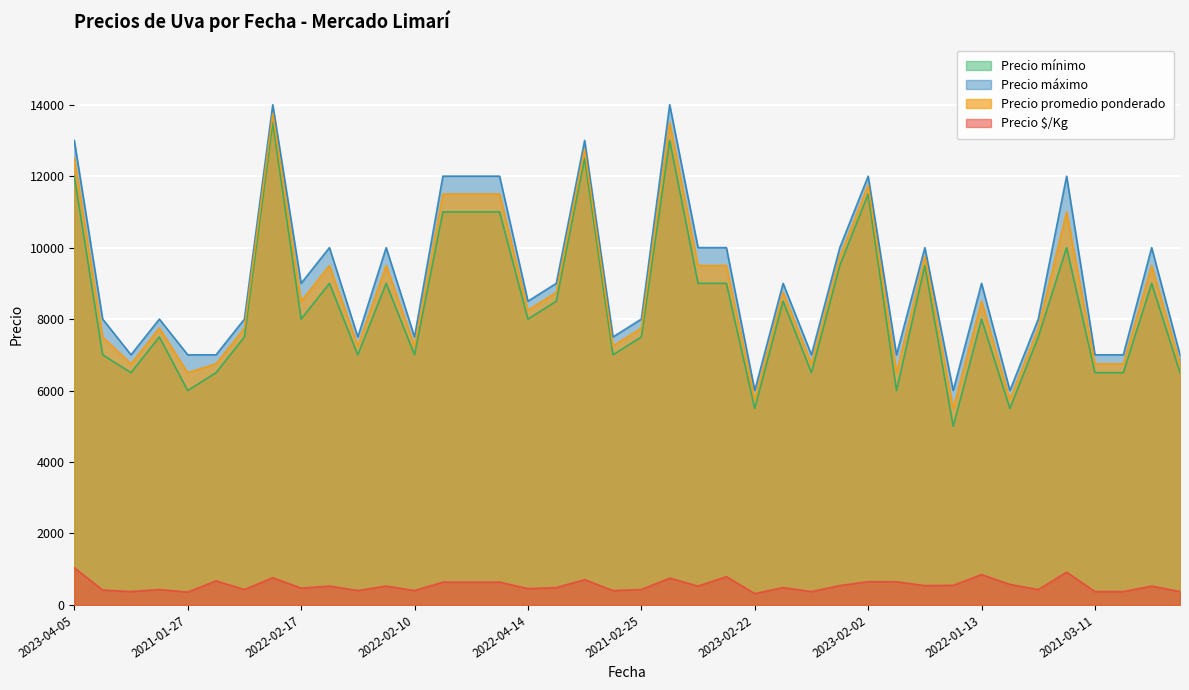

List the series in order of their peak value, lowest first.

Precio $/Kg, Precio mínimo, Precio promedio ponderado, Precio máximo